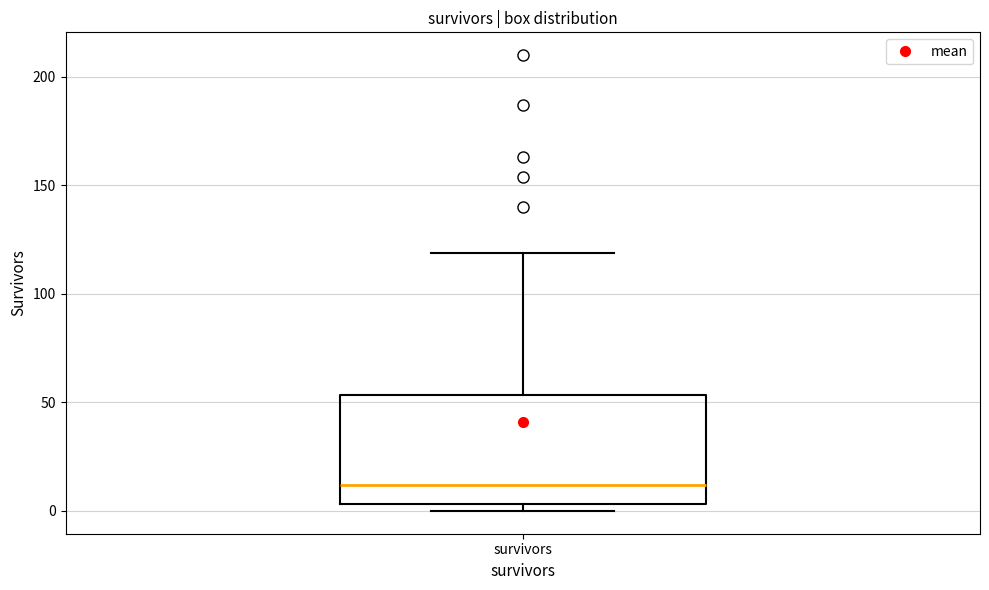

Where does the upper whisker of the box for survivors end on the y-axis? The values are not printed on the chart, so give them approximately, as read against the axis.

120